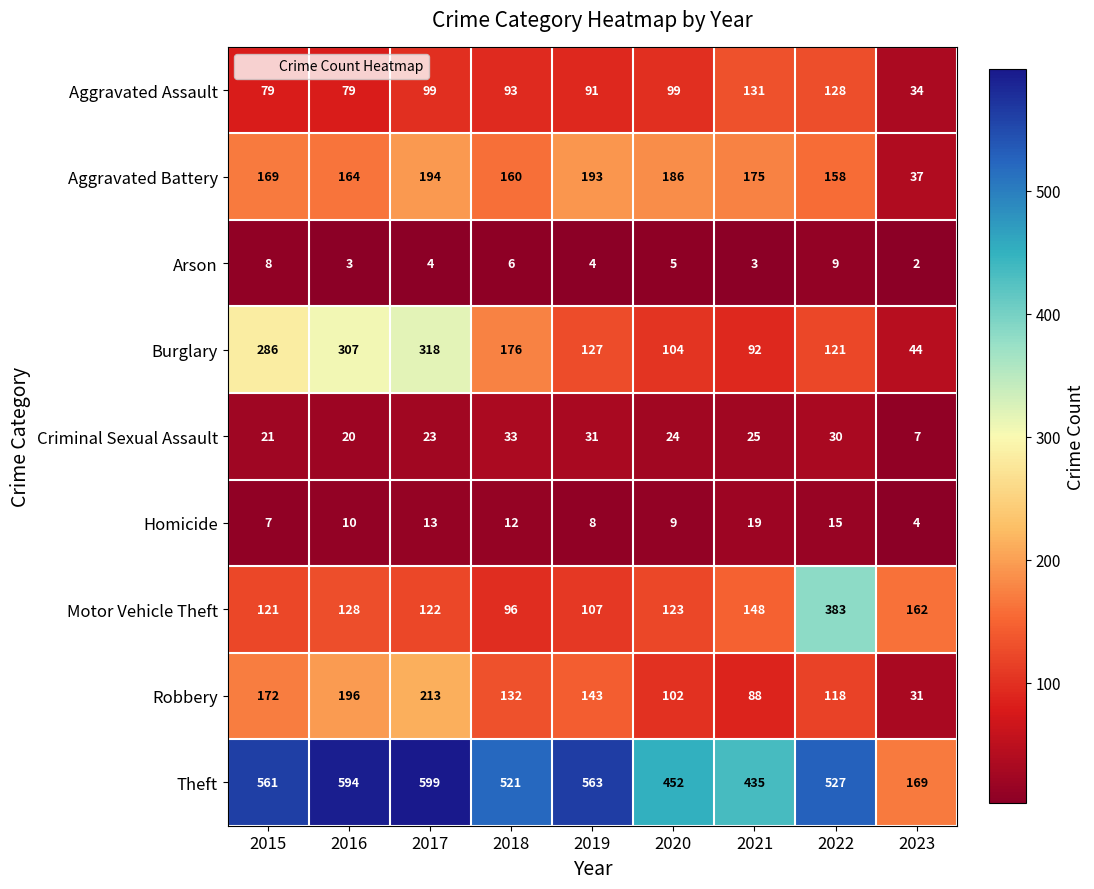

True or false: Criminal Sexual Assault has a value of 25 at 2021.

True